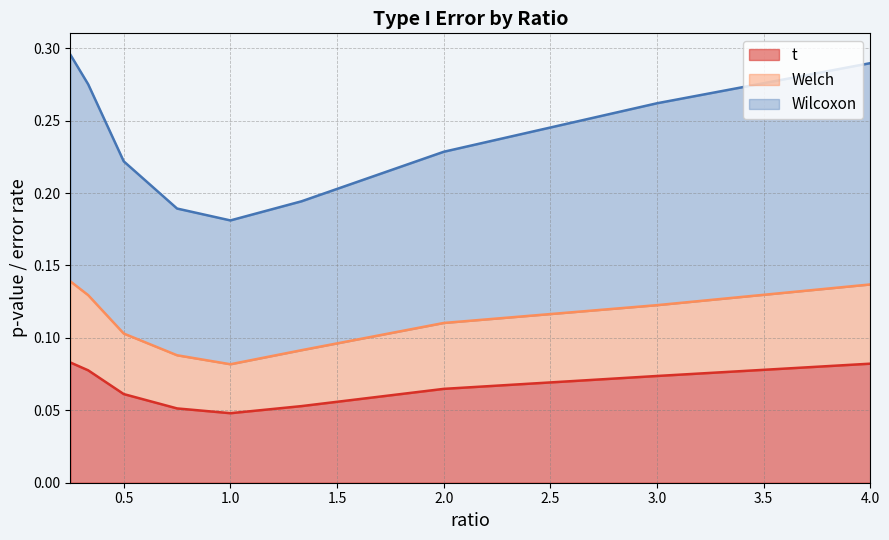

The value of t at 1.0 is 0.0. True or false?

False